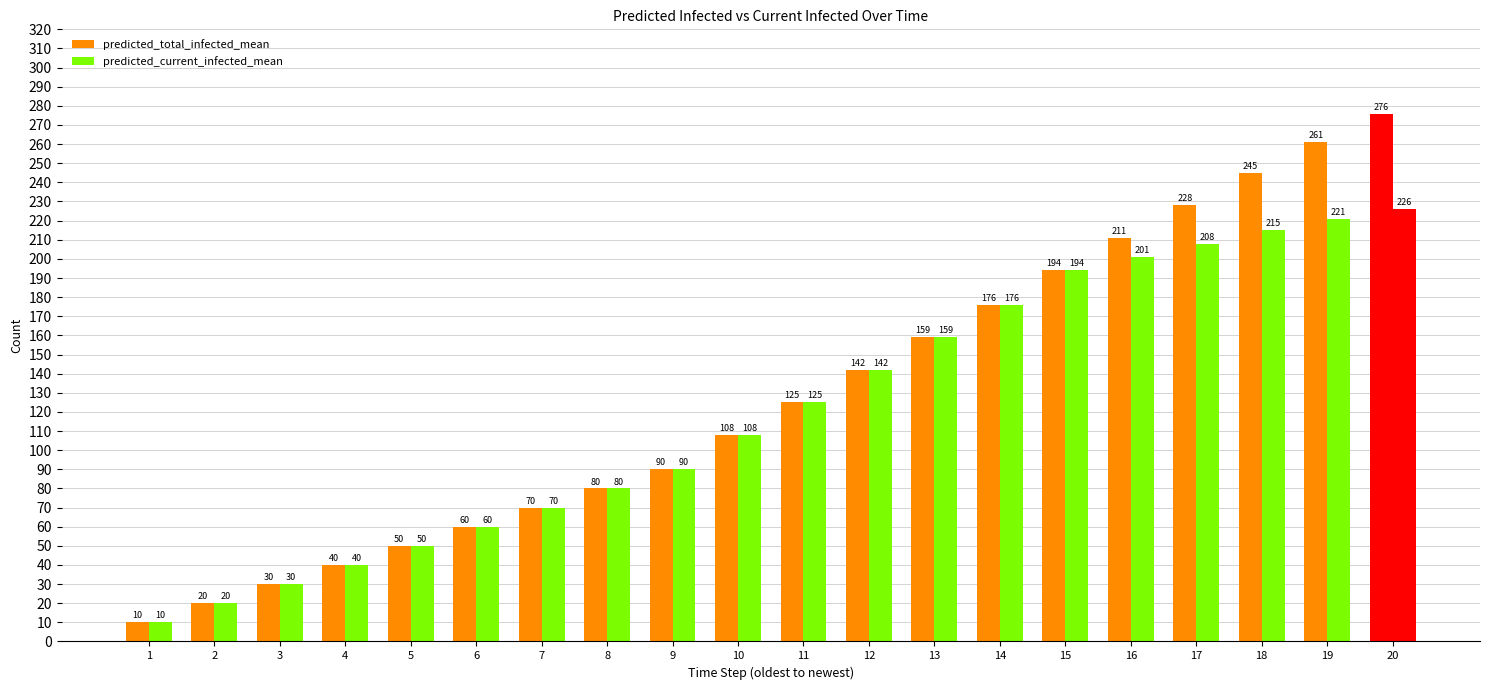

Reading left to right, what are all the values shown in this chart?

predicted_total_infected_mean: 1=10	2=20	3=30	4=40	5=50	6=60	7=70	8=80	9=90	10=108	11=125	12=142	13=159	14=176	15=194	16=211	17=228	18=245	19=261	20=276
predicted_current_infected_mean: 1=10	2=20	3=30	4=40	5=50	6=60	7=70	8=80	9=90	10=108	11=125	12=142	13=159	14=176	15=194	16=201	17=208	18=215	19=221	20=226